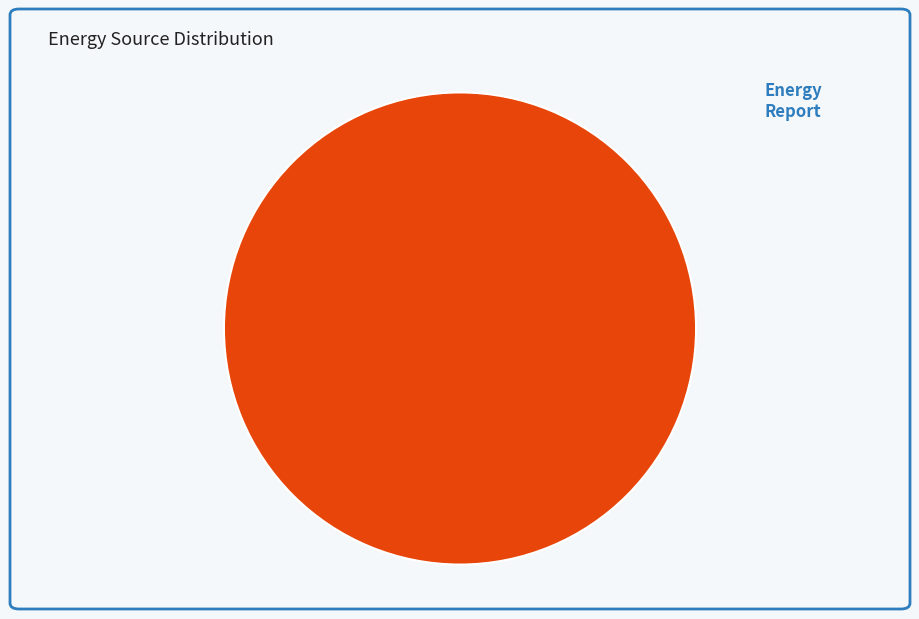

How many segments does this pie chart have?

1